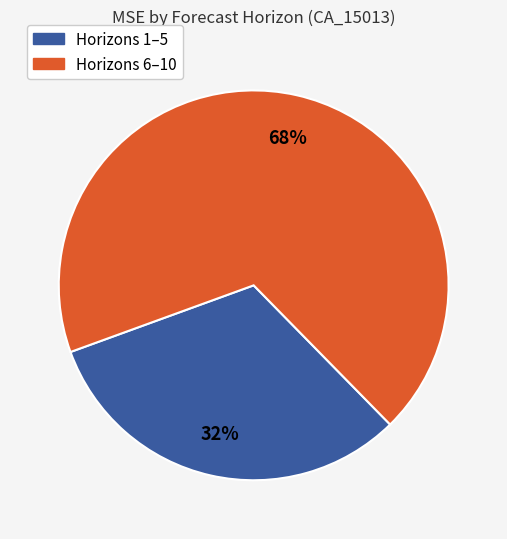

Is there a majority slice in this chart?

Yes